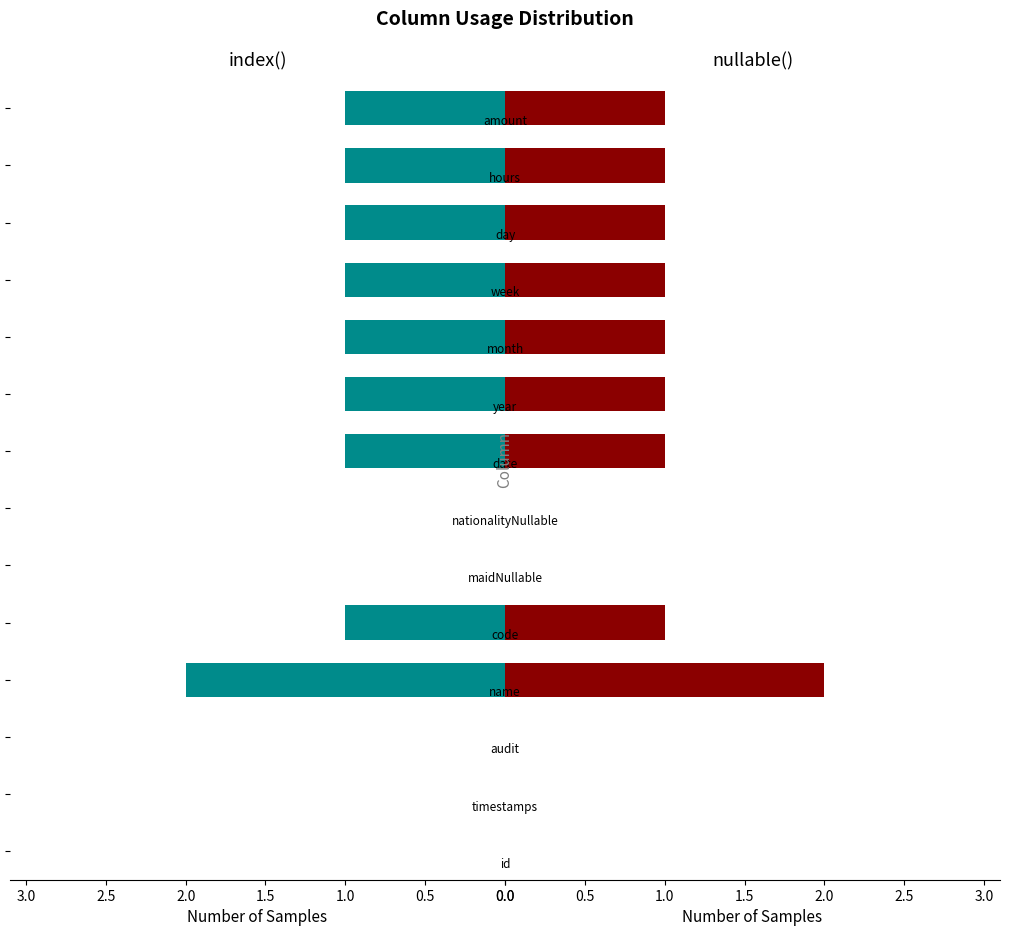

The nullable() series shows 0 at 13. True or false?

False